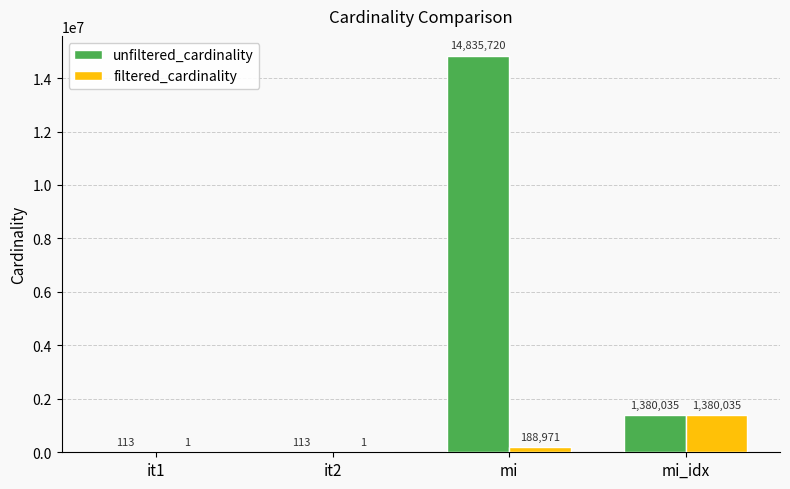

Reading left to right, transcribe all the data shown in this chart.

unfiltered_cardinality: it1=113	it2=113	mi=14835720	mi_idx=1380035
filtered_cardinality: it1=1	it2=1	mi=188971	mi_idx=1380035